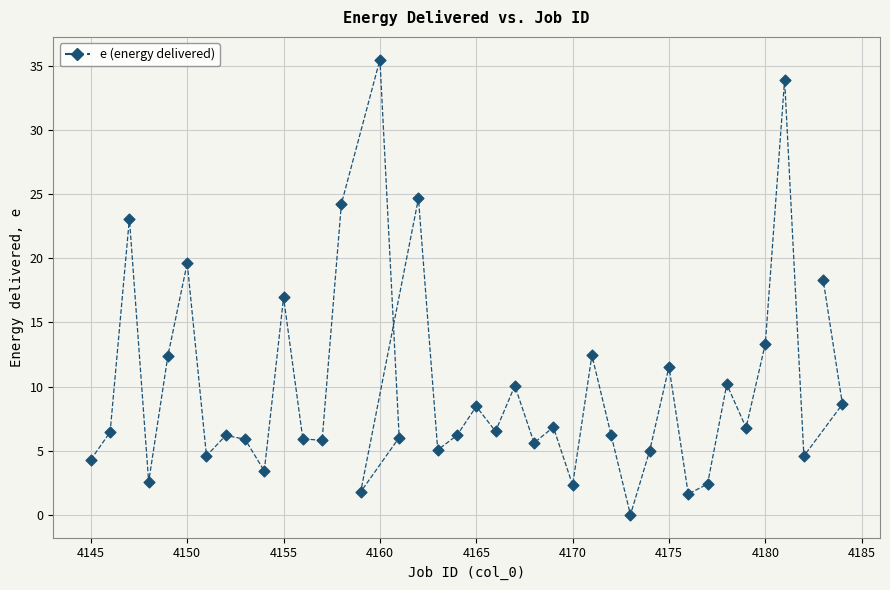

What is the range of Y values (max minus min)?

35.5